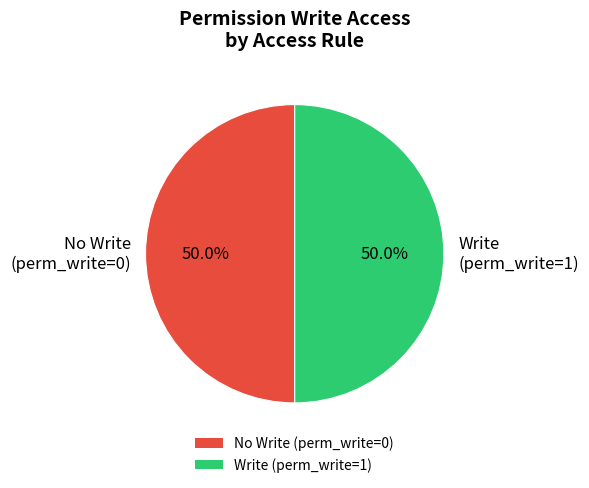

Combined, do No Write (perm_write=0) and Write (perm_write=1) account for over 50%?

Yes